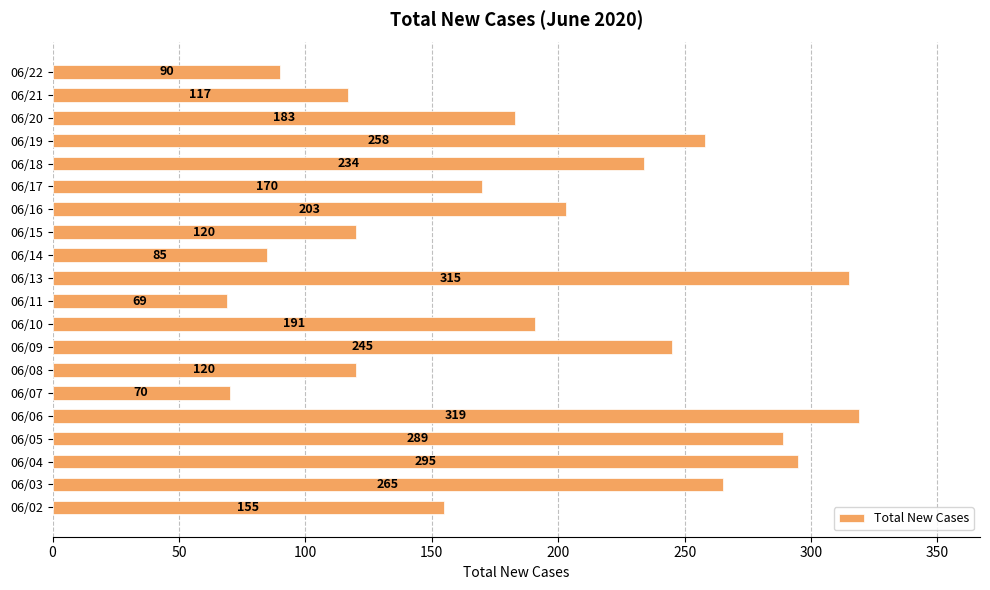

Reading top to bottom, transcribe all the data shown in this chart.

90	117	183	258	234	170	203	120	85	315	69	191	245	120	70	319	289	295	265	155